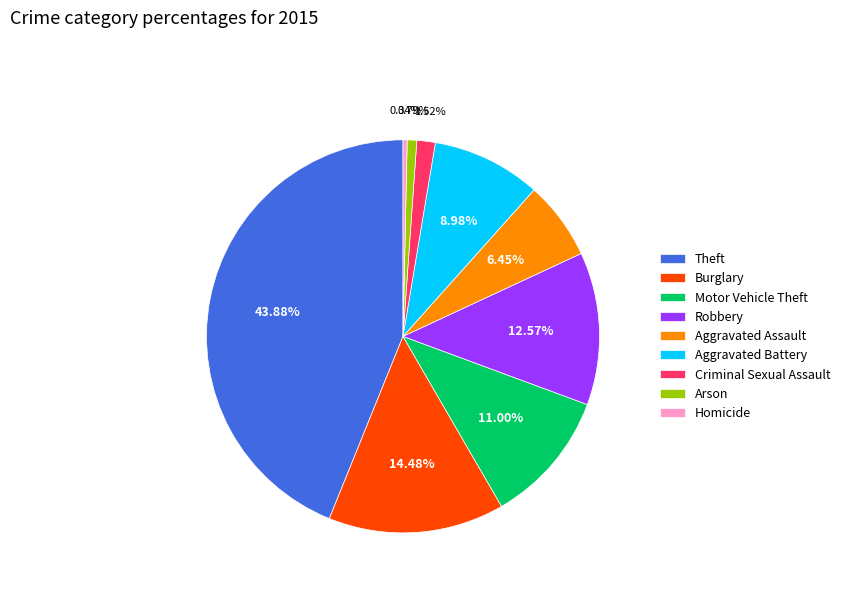

What is the total percentage of Criminal Sexual Assault and Robbery?

14.1%